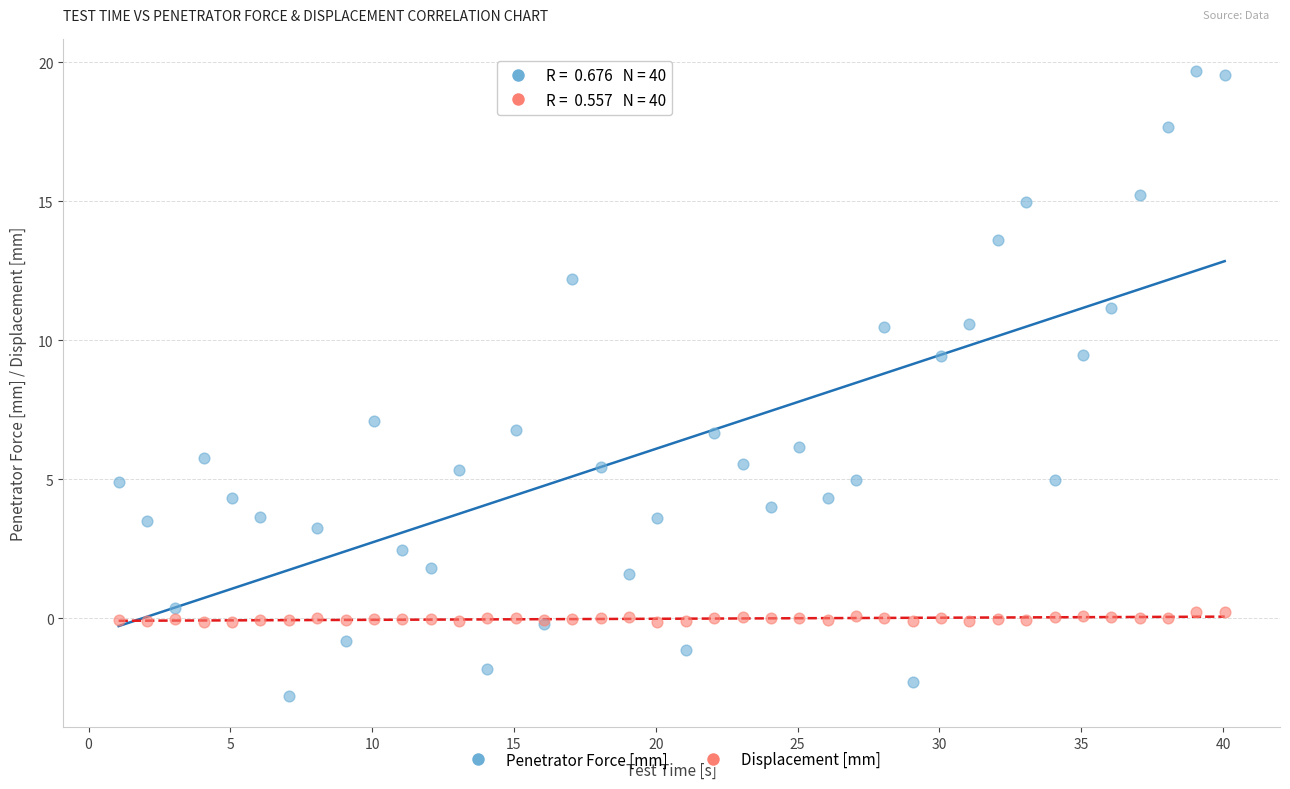

Which series reaches the maximum Y coordinate?

Penetrator Force [mm]